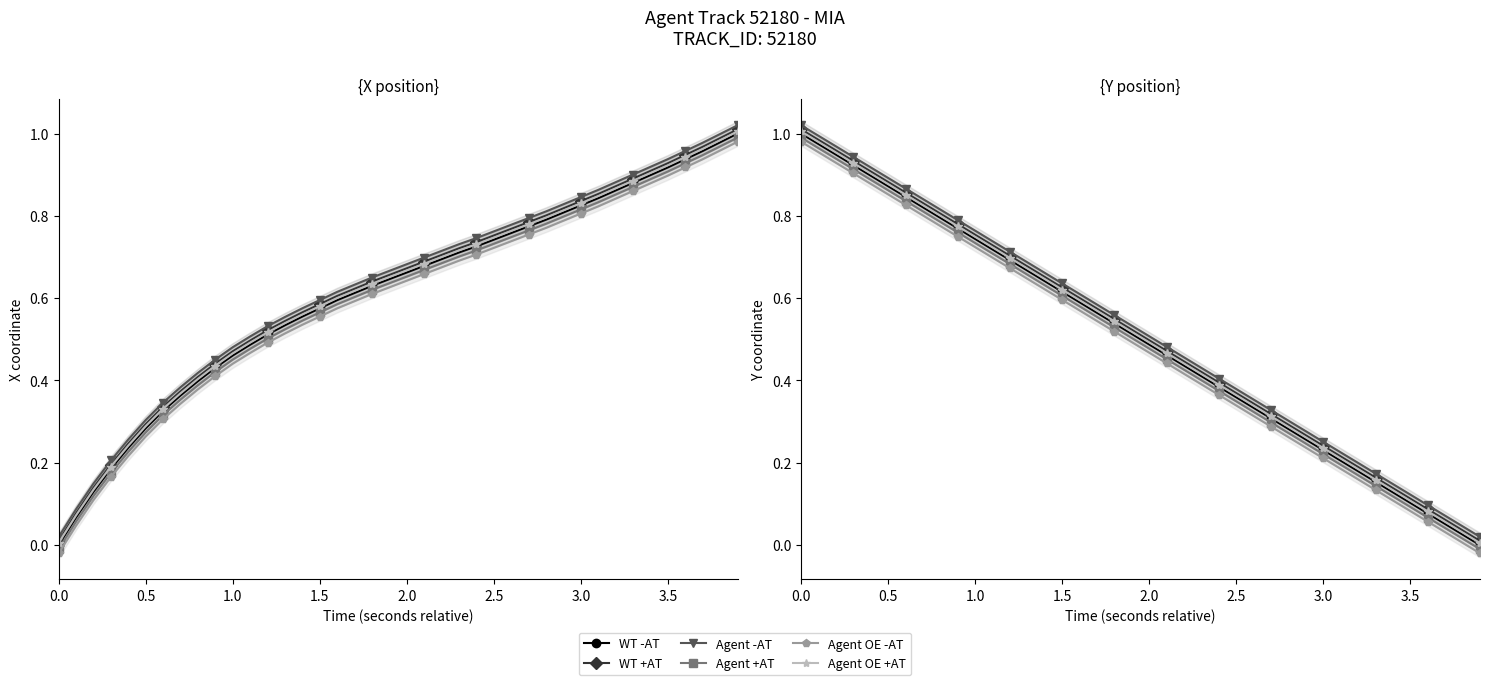

List the series in order of their peak value, lowest first.

Agent OE -AT, Agent +AT, WT -AT, Agent OE +AT, WT +AT, Agent -AT